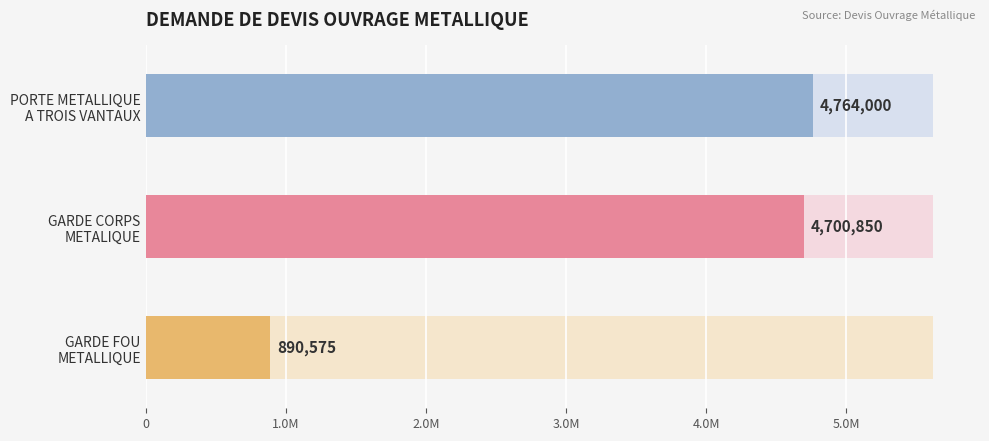

The chart shows a value of 603793 at GARDE FOU
METALLIQUE. True or false?

False